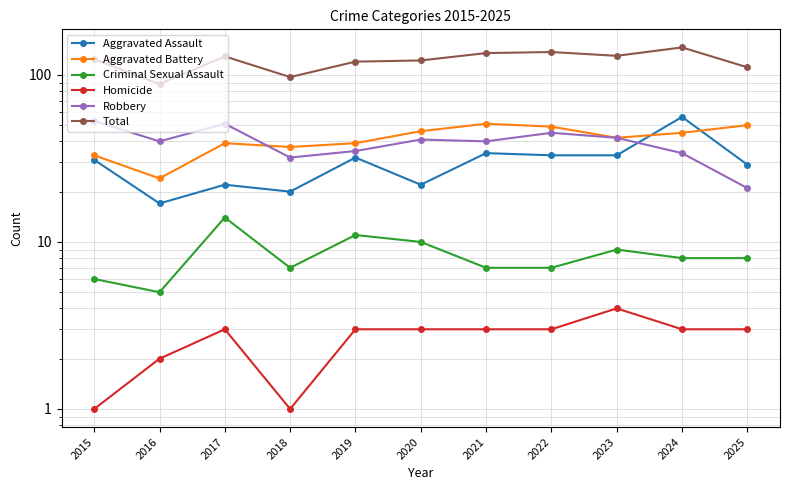

Which category has the highest value across all series?

2024